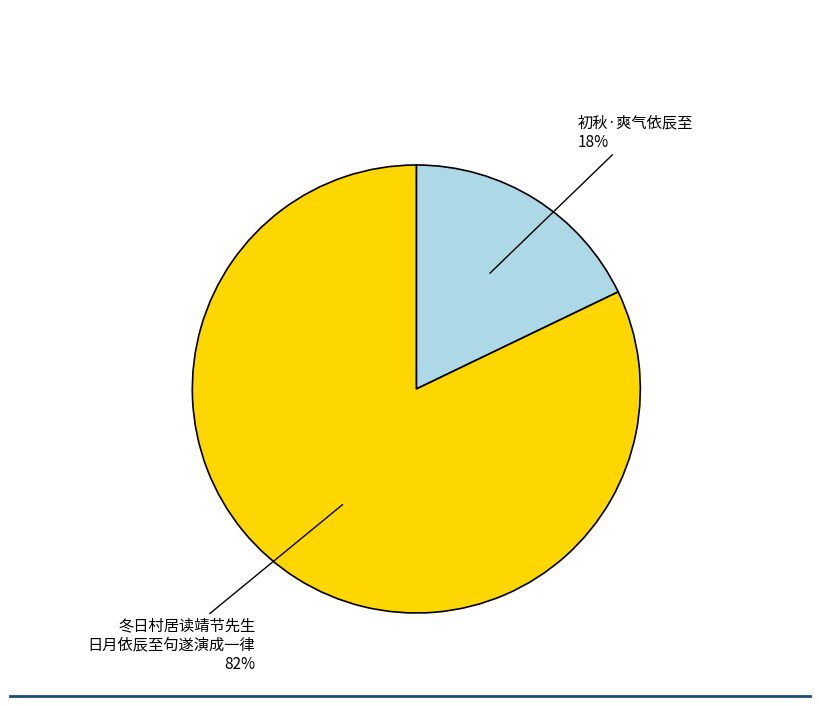

Is there a majority slice in this chart?

Yes